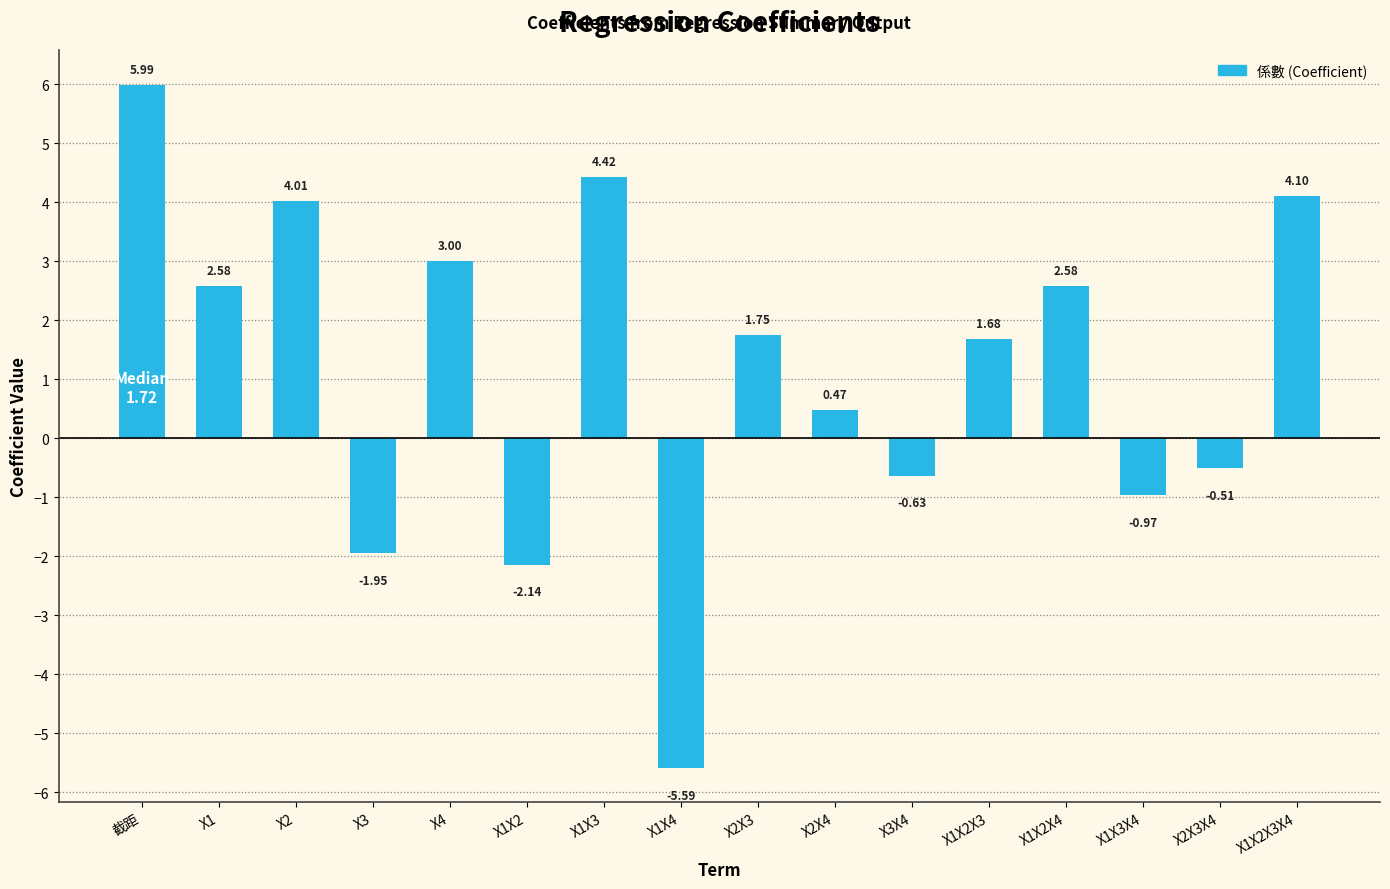

Which category has the highest value across all series?

截距